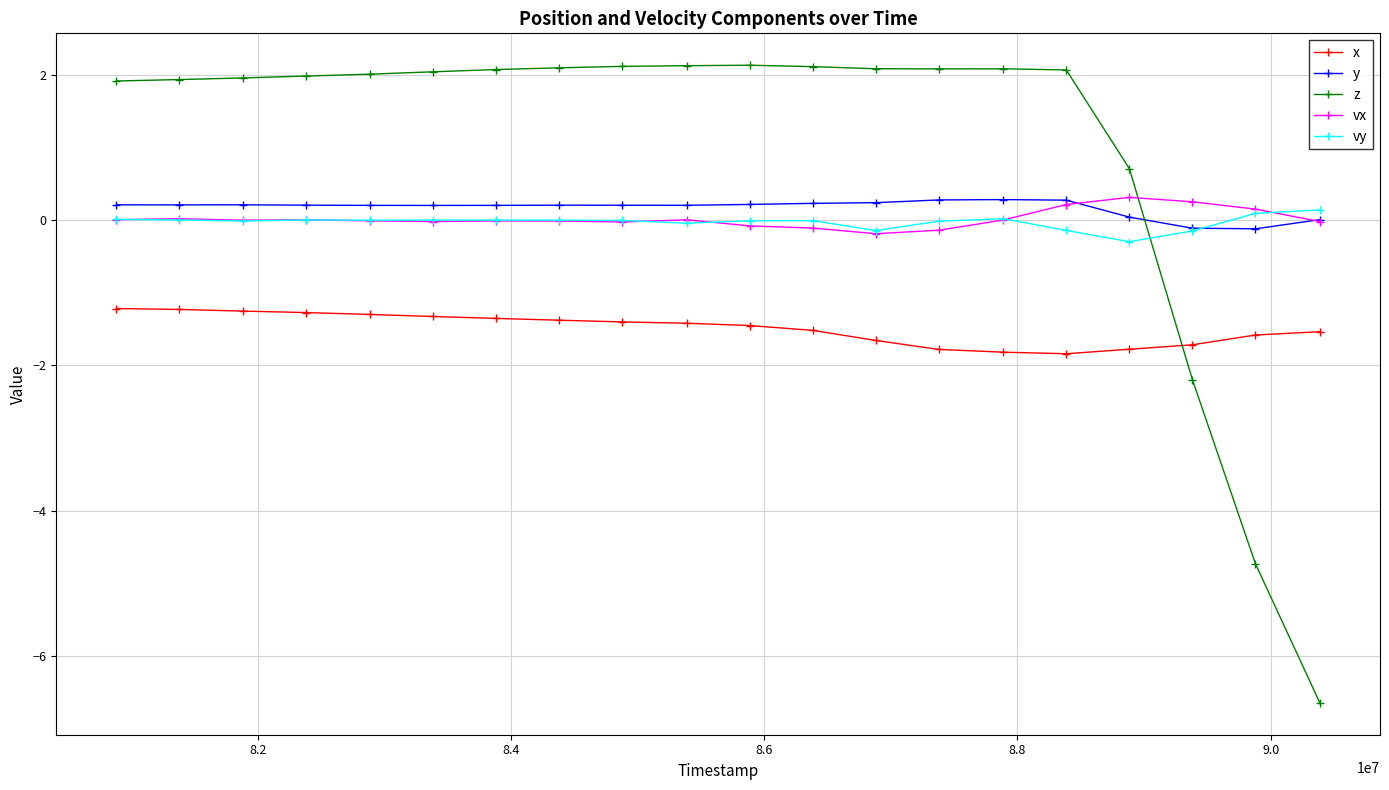

Which series has the largest total across all categories?

z